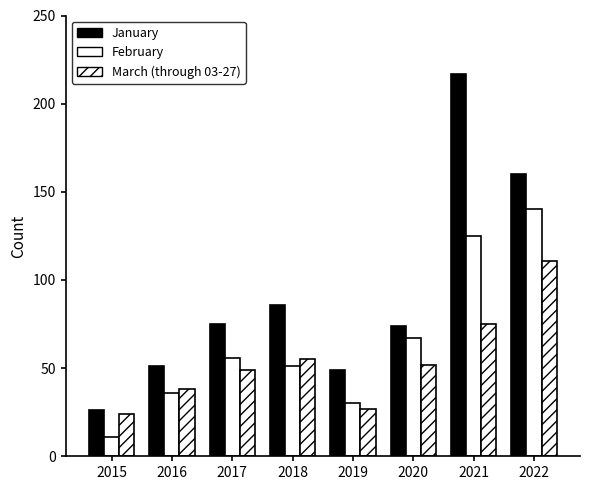

What is the greatest value displayed?

217